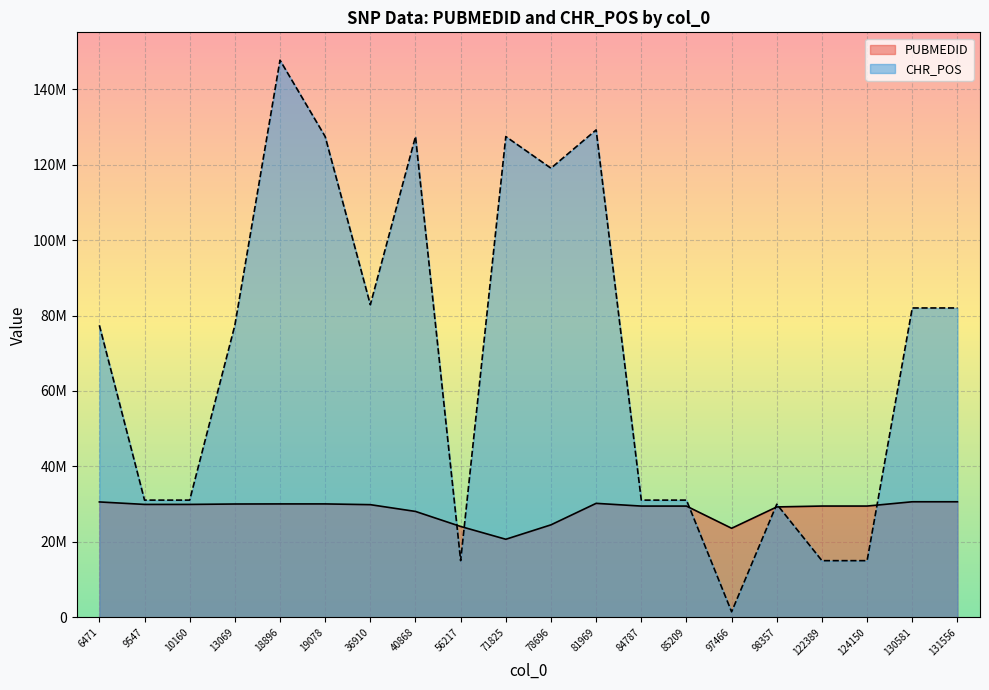

How many lines are shown in the chart?

2